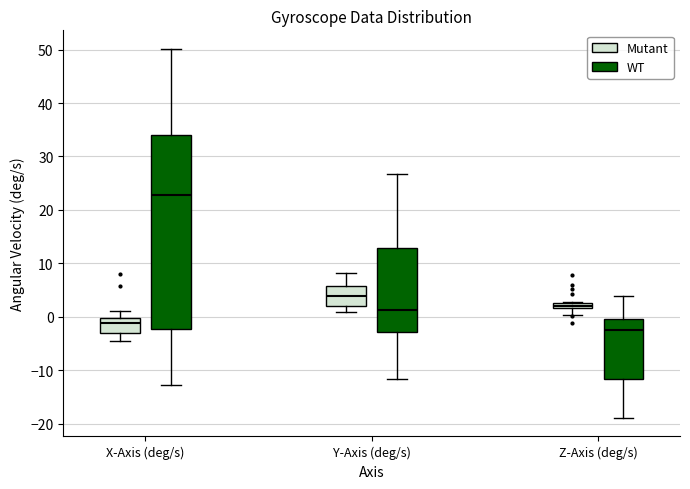

Where is the upper edge of the box for X-Axis (deg/s) (WT) on the y-axis? The values are not printed on the chart, so give them approximately, as read against the axis.

34